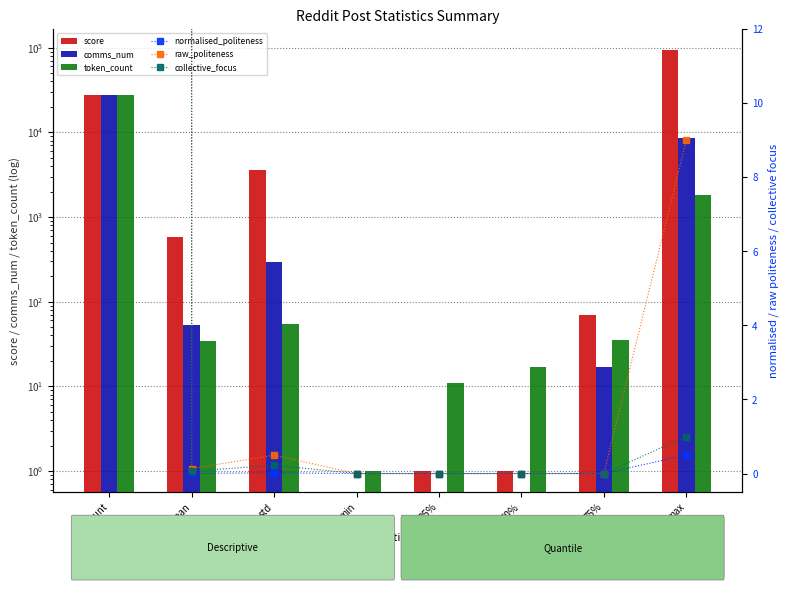

Which category has the lowest value in the comms_num series?

min